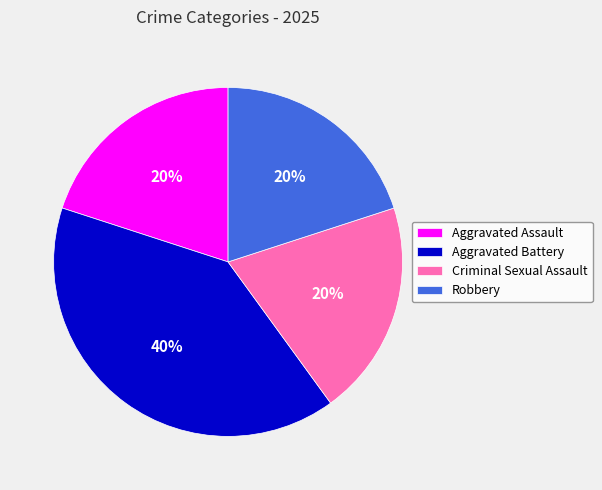

Combined, do Aggravated Assault and Aggravated Battery account for over 50%?

Yes